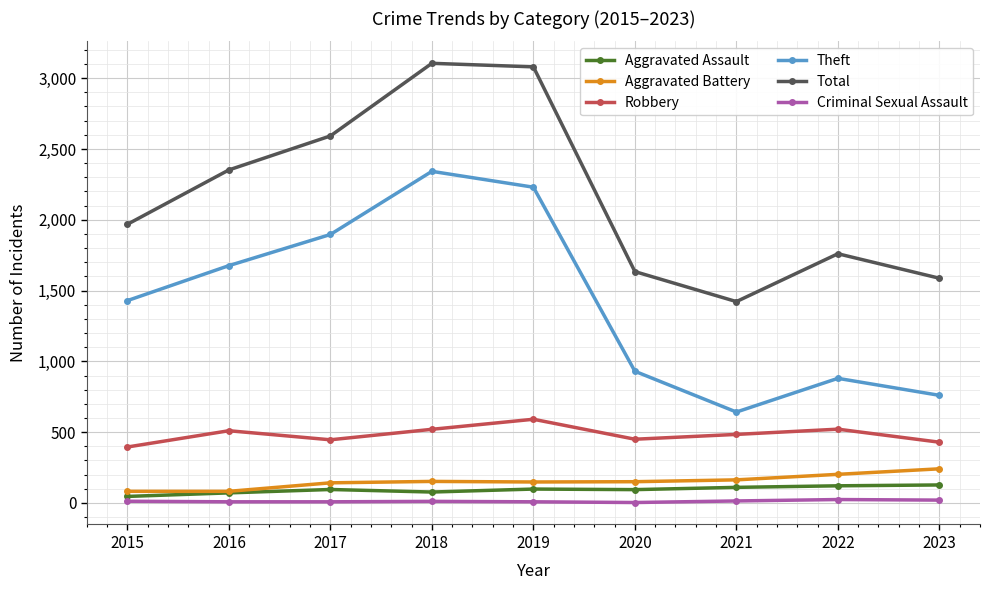

How many data points does each series have?

9